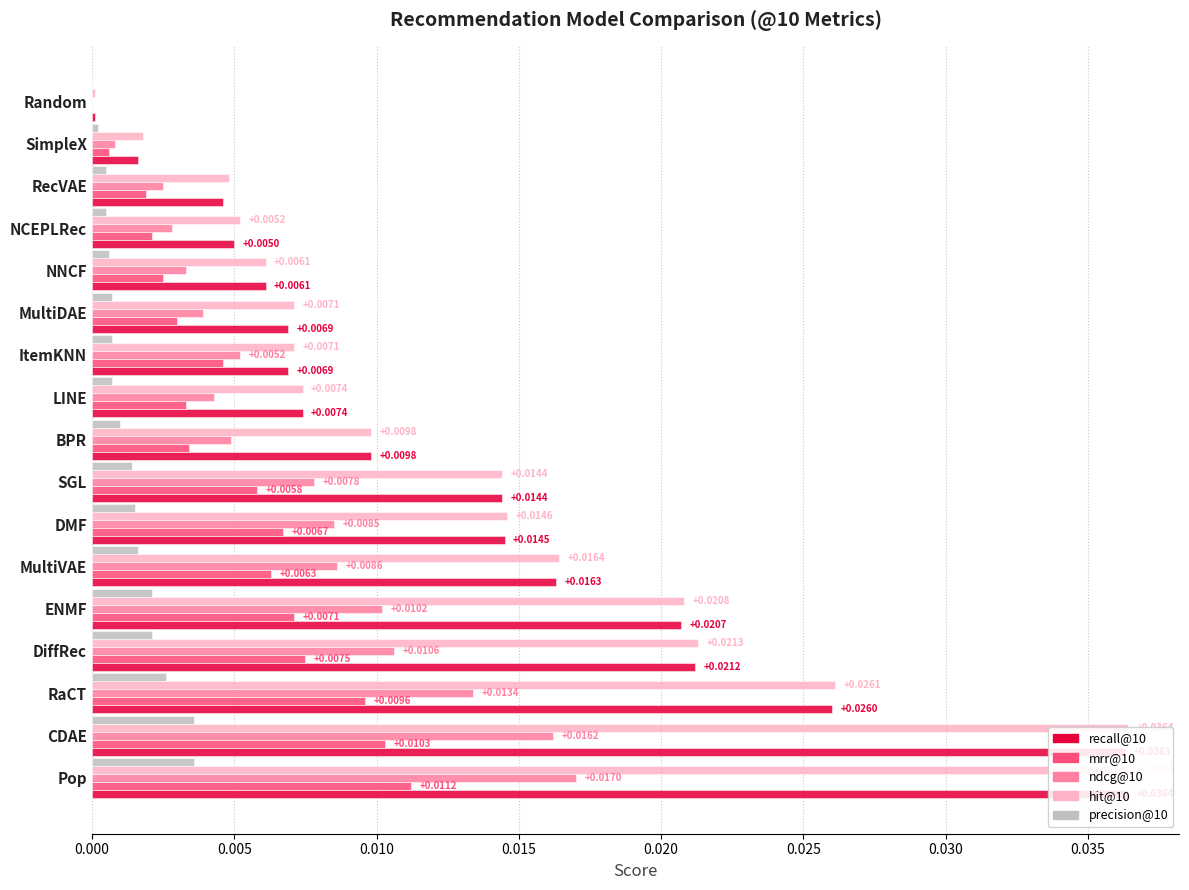

List the series in order of their peak value, highest first.

recall@10, hit@10, ndcg@10, mrr@10, precision@10